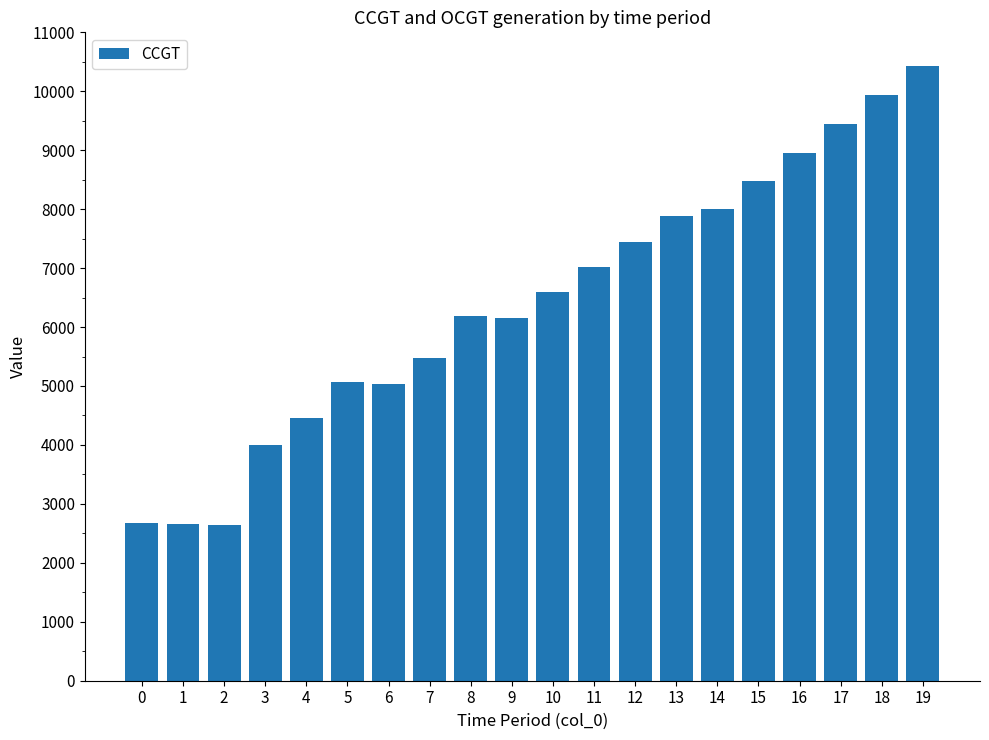

What is the change in value from 2 to 15?

+5826